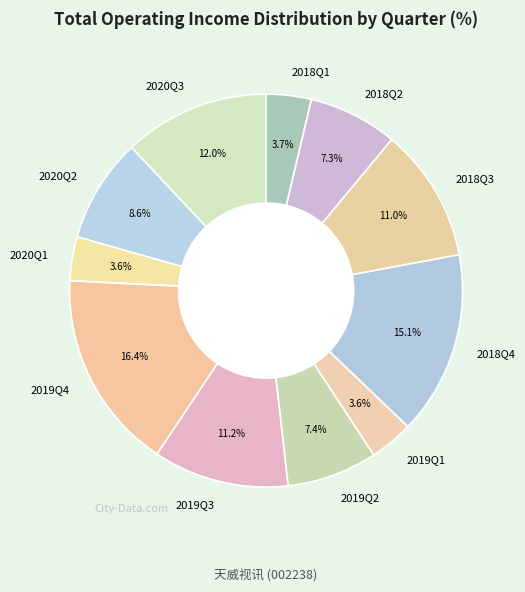

To the nearest percent, what is the combined percentage of 2020Q2 and 2020Q1?

12%